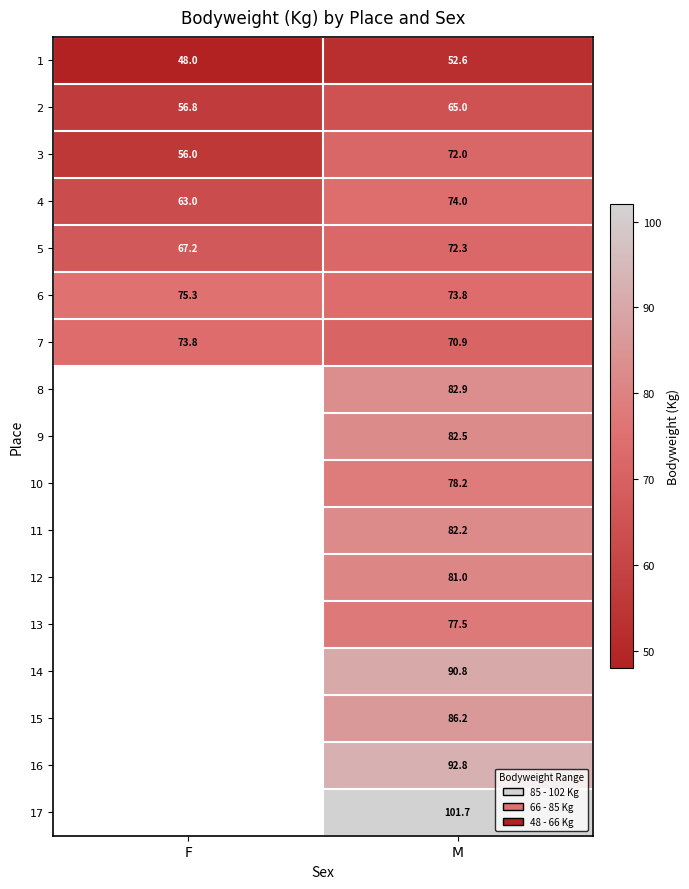

How many data points does each series have?

2